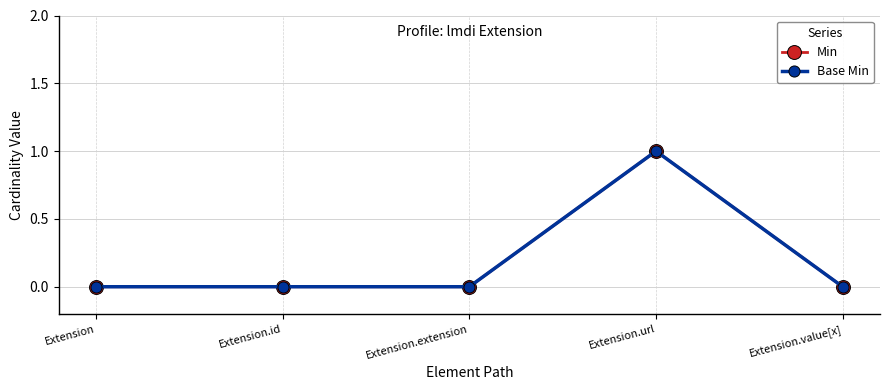

In Base Min, how many points are higher than both neighbors (excluding endpoints)?

1